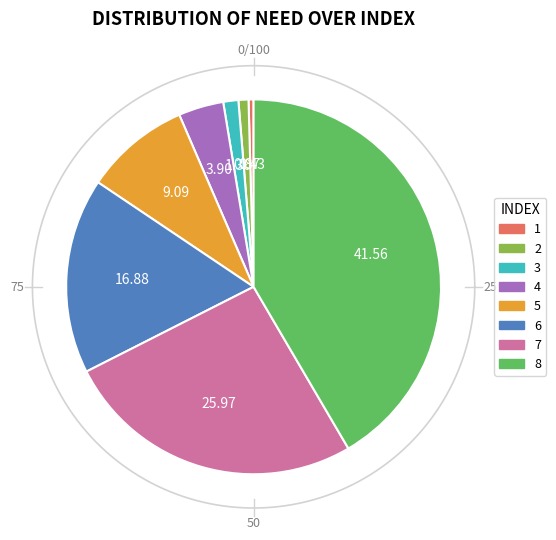

True or false: 6 accounts for 17% of the total.

True